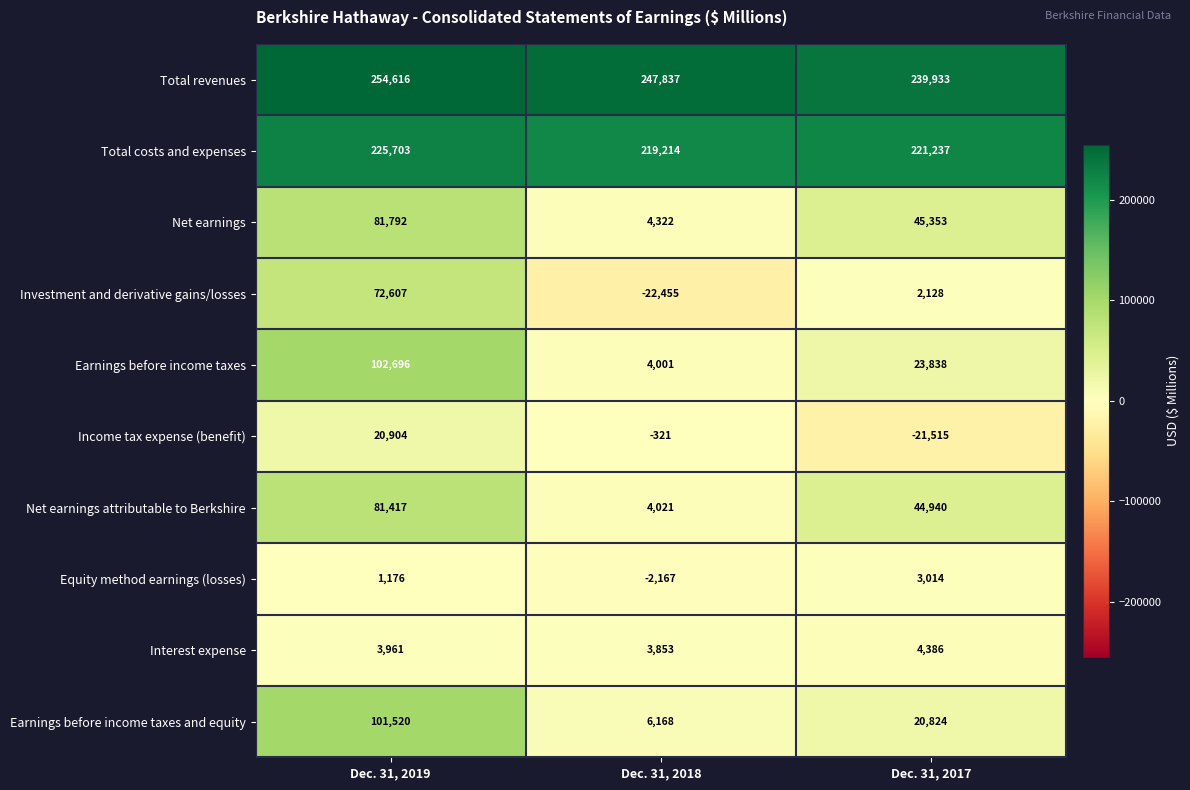

List the labels in order of Total costs and expenses value, largest first.

Dec. 31, 2019, Dec. 31, 2017, Dec. 31, 2018